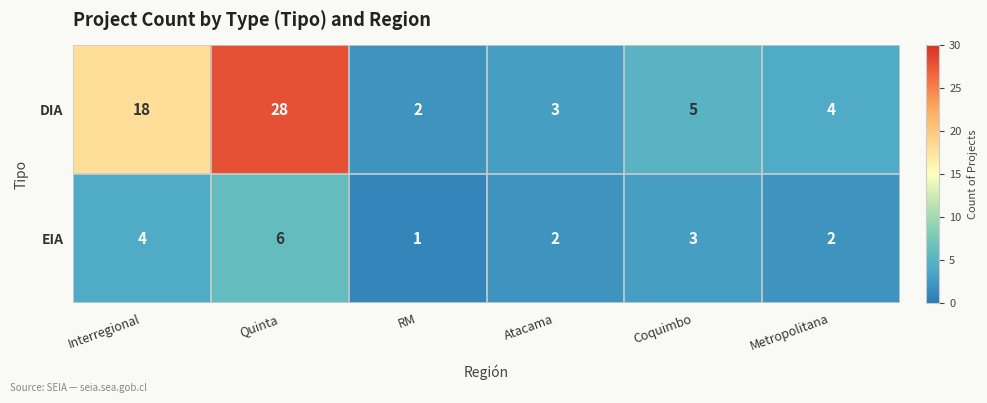

Reading left to right, transcribe all the data shown in this chart.

DIA: Interregional=18	Quinta=28	RM=2	Atacama=3	Coquimbo=5	Metropolitana=4
EIA: Interregional=4	Quinta=6	RM=1	Atacama=2	Coquimbo=3	Metropolitana=2